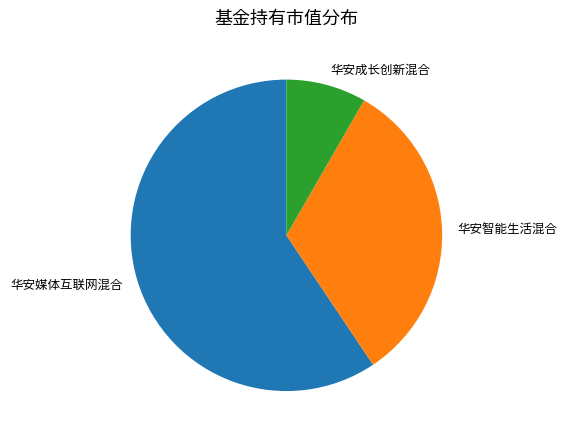

Which slice is the smallest?

华安成长创新混合